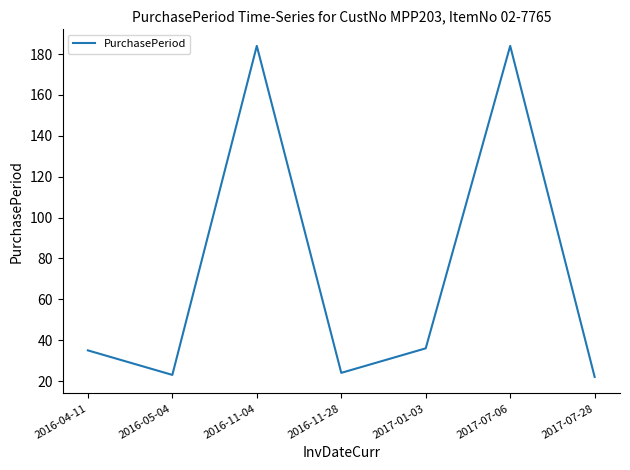

What is the smallest value displayed?

22